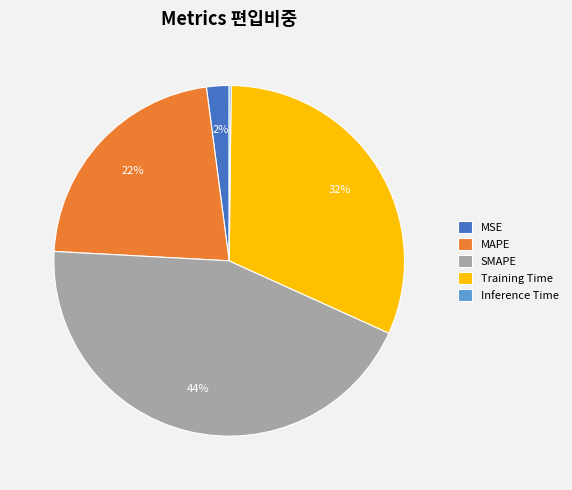

What is the largest slice in the pie chart?

SMAPE